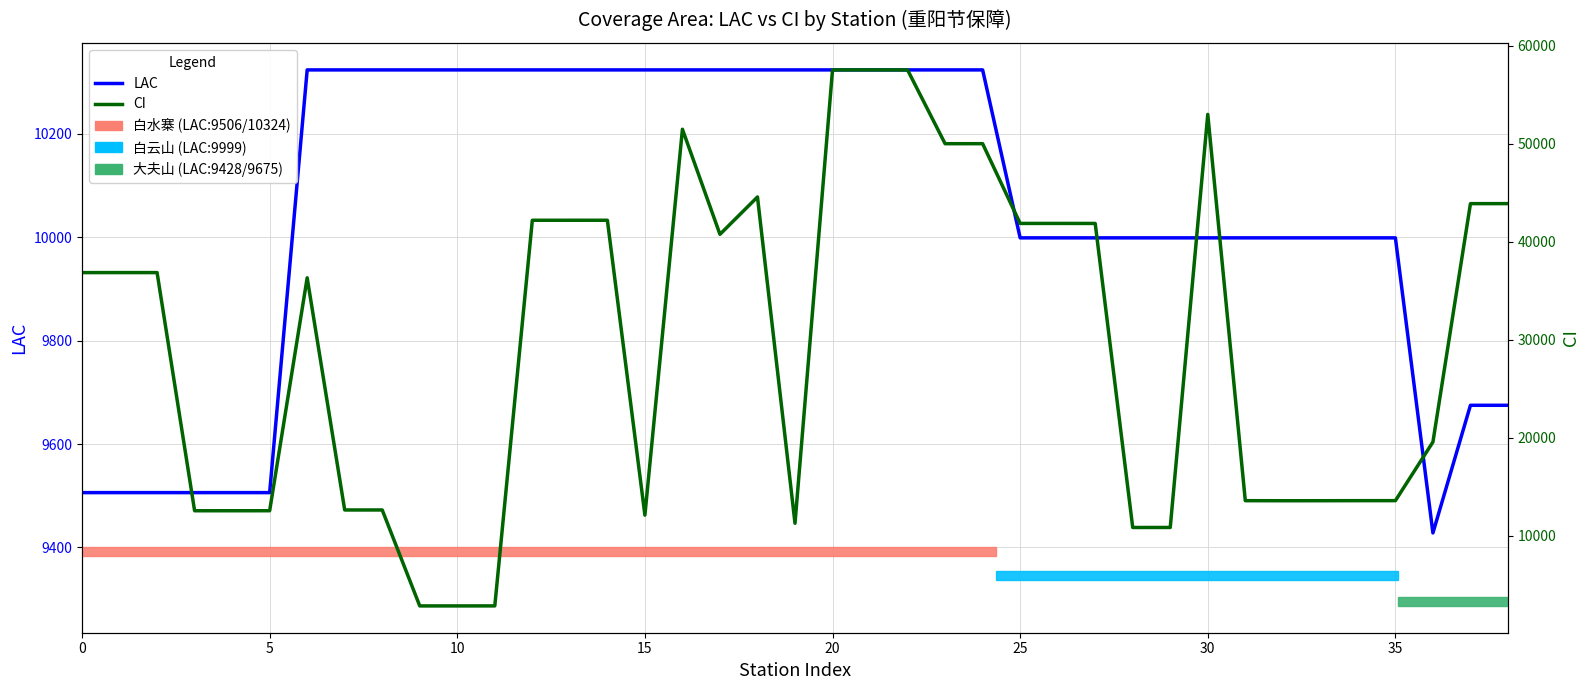

Reading right to left, extract all data points from this chart.

LAC: 9675	9675	9428	9999	9999	9999	9999	9999	9999	9999	9999	9999	9999	9999	10324	10324	10324	10324	10324	10324	10324	10324	10324	10324	10324	10324	10324	10324	10324	10324	10324	10324	10324	9506	9506	9506	9506	9506	9506
CI: 43899	43897	19576	13592	13591	13585	13584	13589	53001	10856	10854	41877	41879	41878	50015	50014	57541	57542	57543	11284	44577	40767	51488	12113	42203	42202	42201	2853	2852	2851	12642	12641	36330	12563	12562	12561	36863	36862	36861